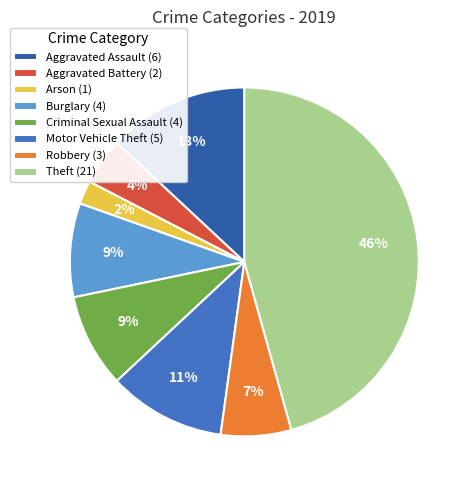

How many slices are in this pie chart?

8